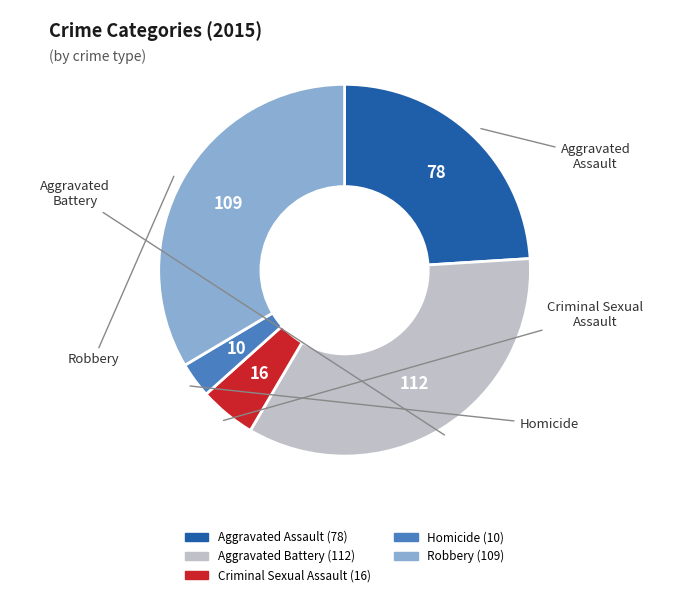

What is the change in value from Aggravated Battery to Homicide?

-102